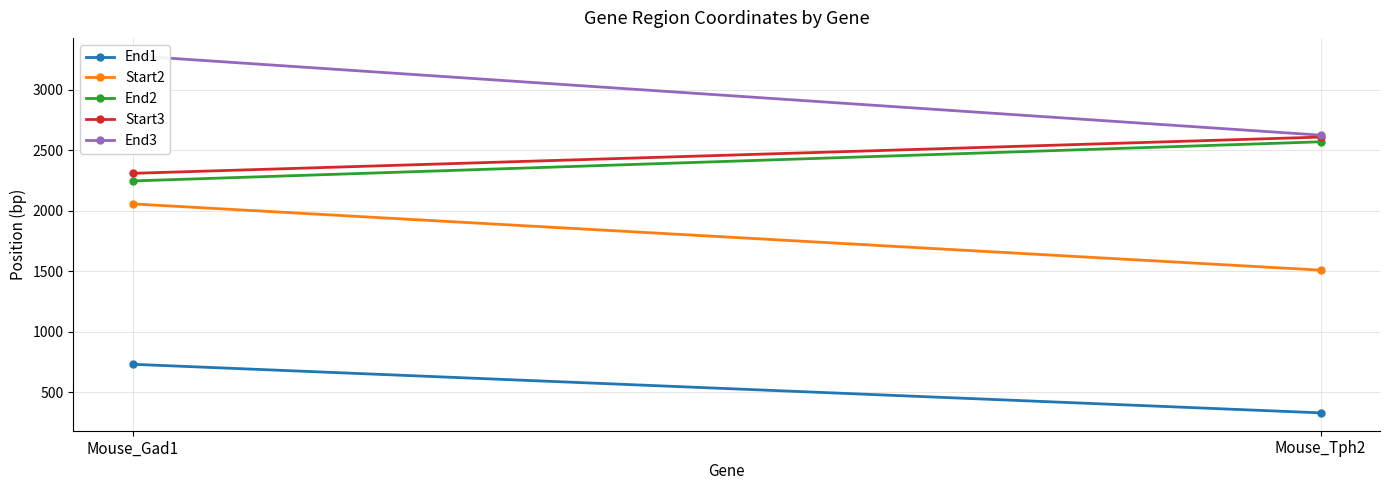

At which label is Start2 closest to 1783?

Mouse_Gad1